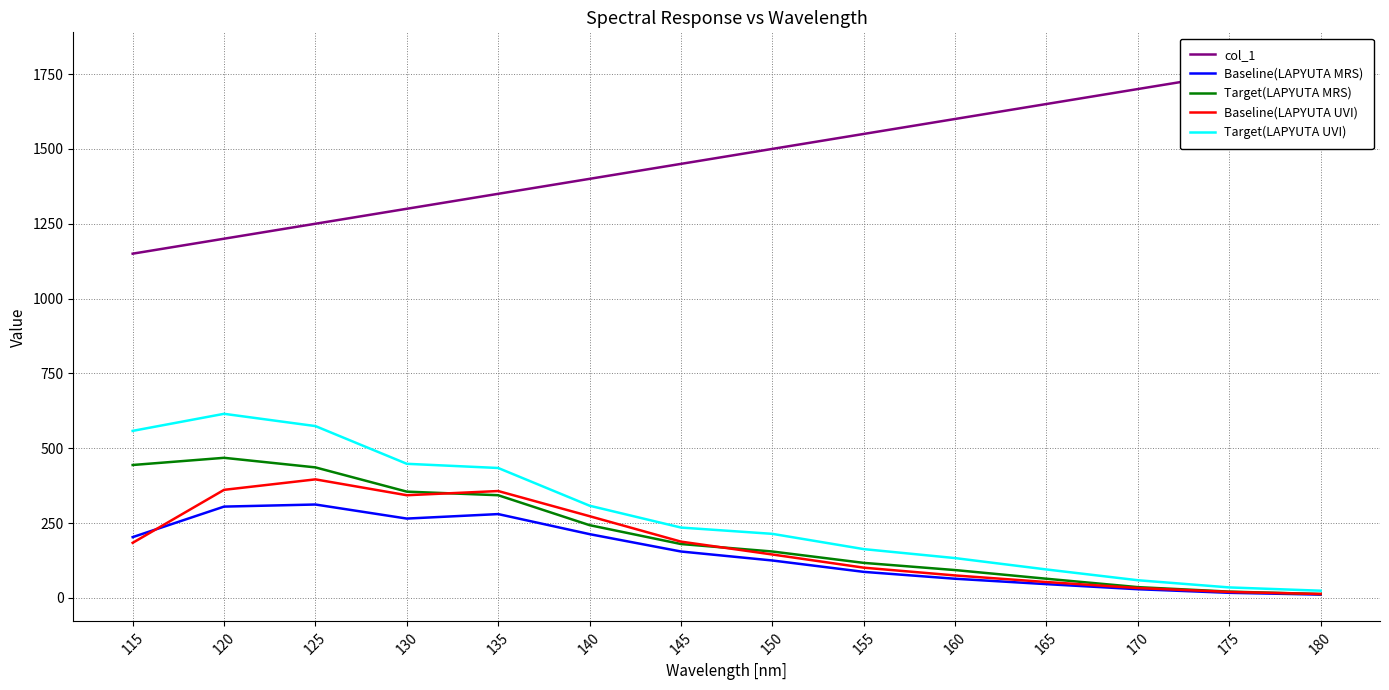

How many values in the Target(LAPYUTA UVI) series exceed 235?

6